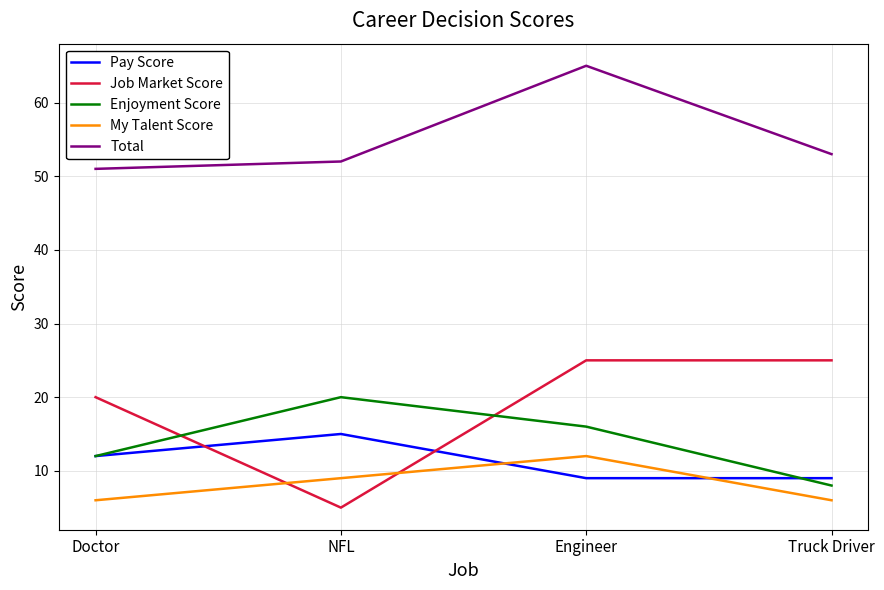

Where is Job Market Score nearest to the value 15?

Doctor